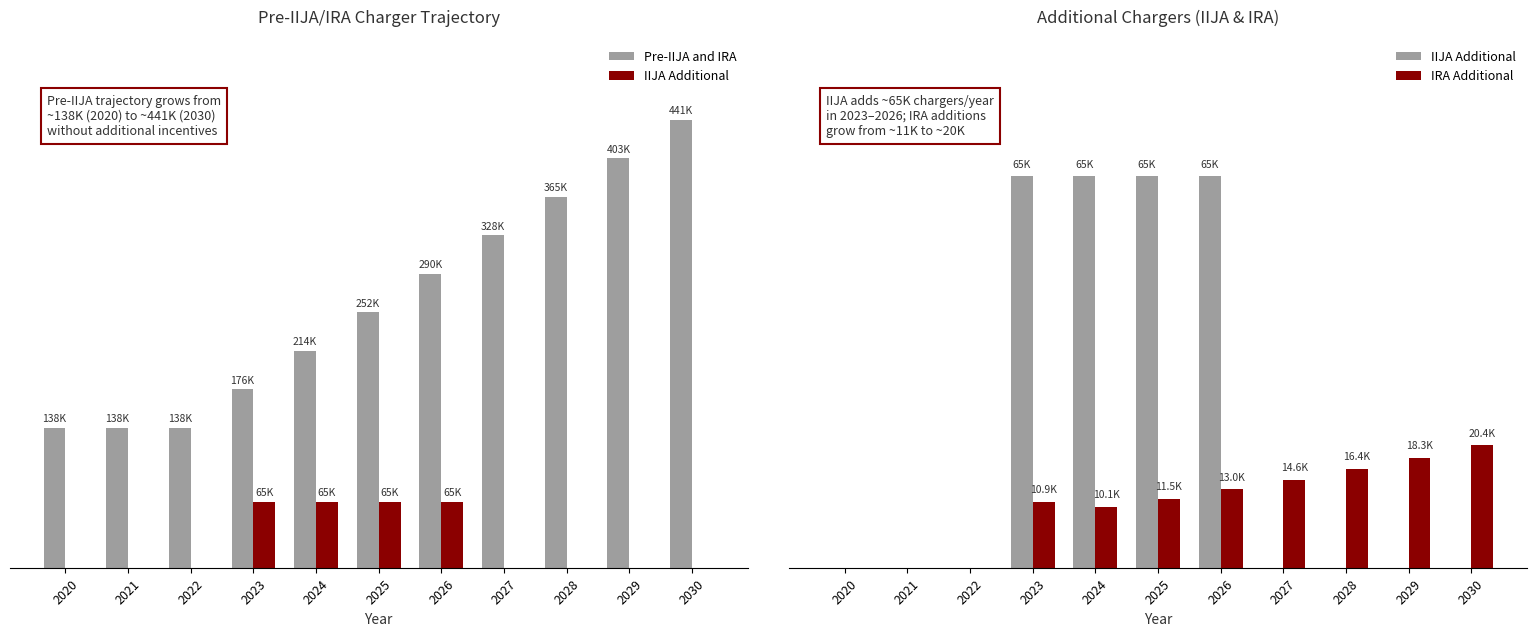

Which series has the largest total across all categories?

Pre-IIJA and IRA